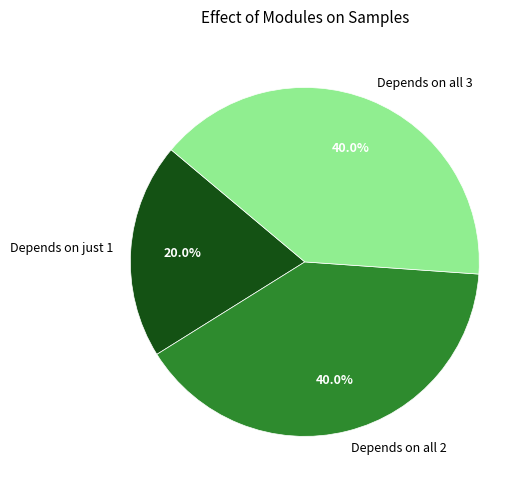

What is the ratio of the value at Depends on all 2 to the value at Depends on just 1?

2.0